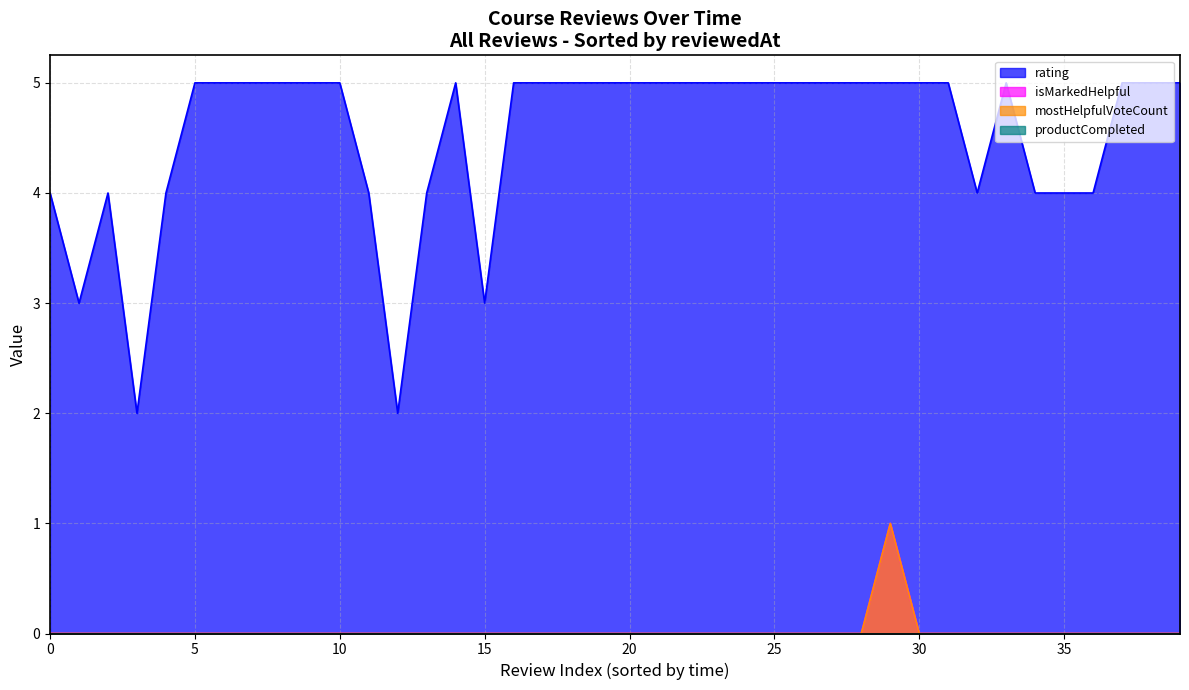

What is the difference between the maximum and second lowest values in the isMarkedHelpful series?

1